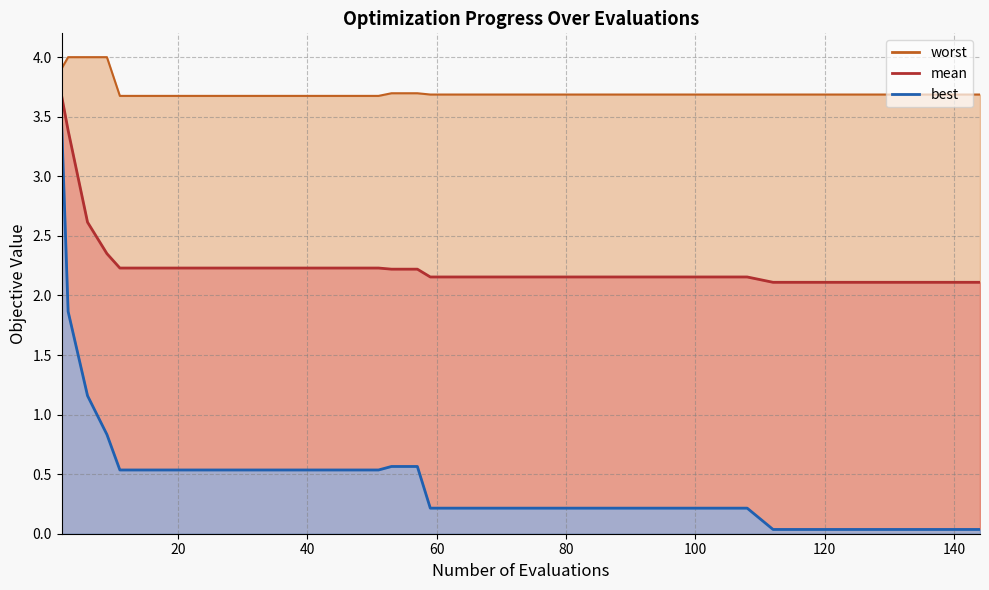

What is the sum of the best values at 23 and 99?

0.7